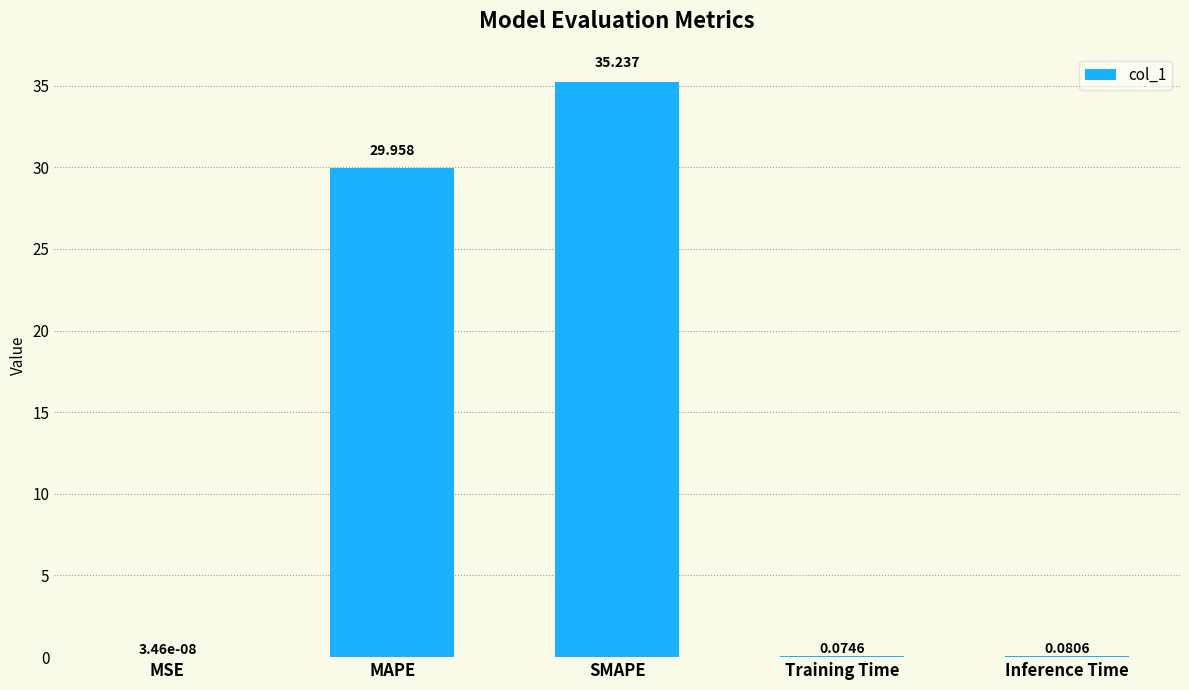

At which category does the chart reach its peak across all series?

SMAPE